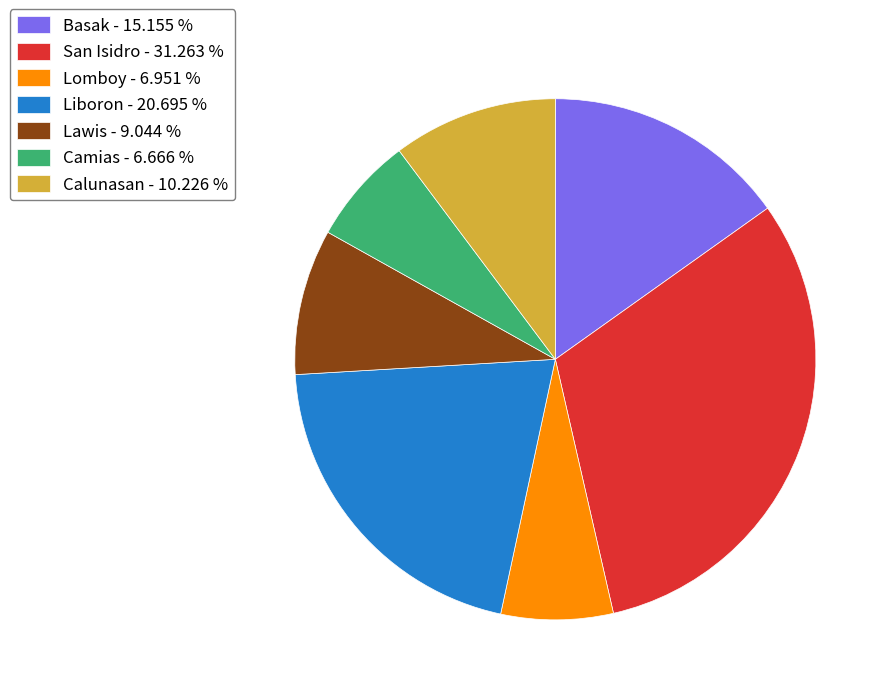

Is there a majority slice in this chart?

No